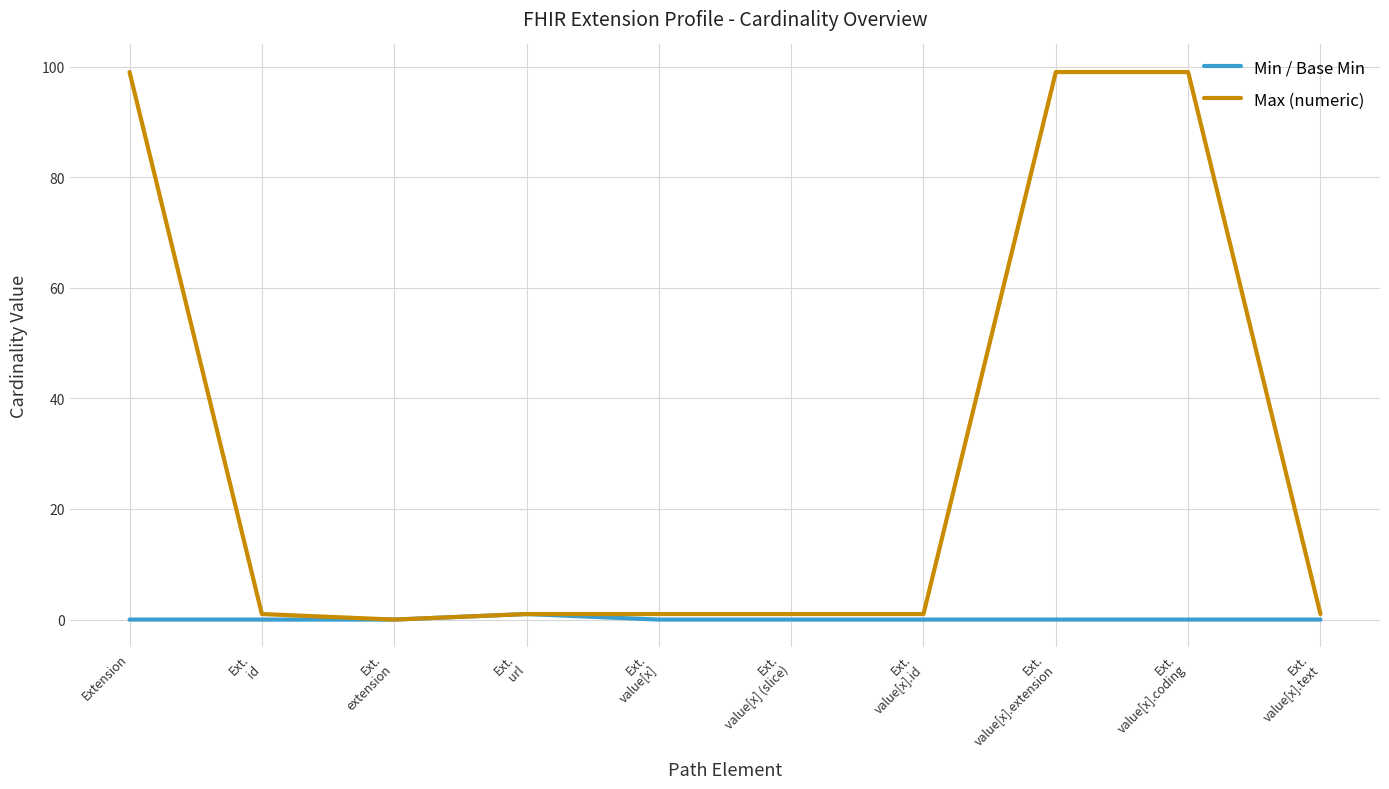

How many values in Max (numeric) are above zero?

9